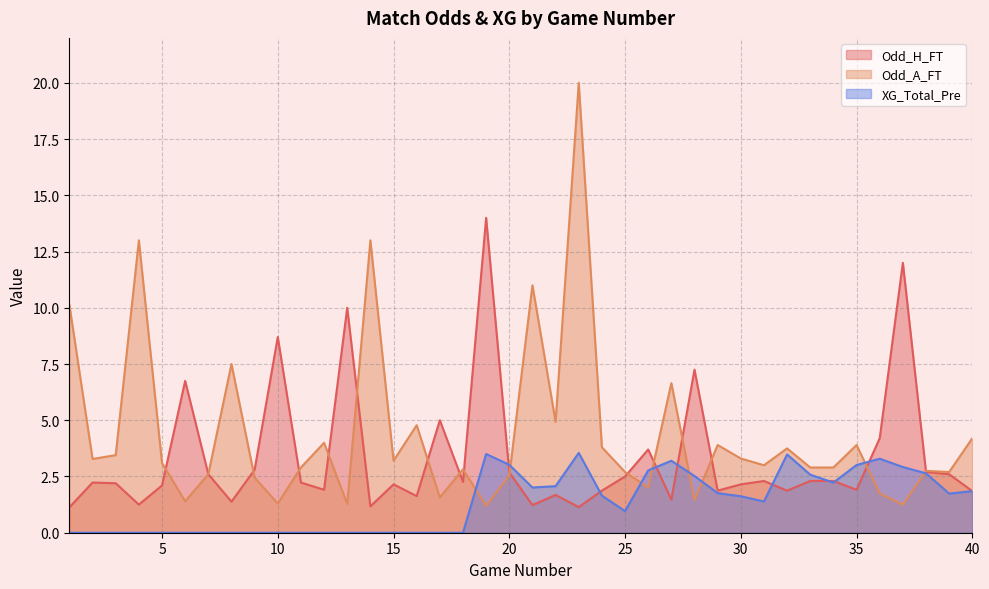

Reading left to right, extract all data points from this chart.

Odd_H_FT: 1.1	2.2	2.2	1.2	2.1	6.8	2.6	1.4	2.8	8.7	2.2	1.9	10.0	1.2	2.1	1.6	5.0	2.3	14.0	2.7	1.2	1.7	1.1	1.9	2.5	3.7	1.5	7.2	1.9	2.1	2.3	1.9	2.3	2.3	1.9	4.2	12.0	2.7	2.6	1.9
Odd_A_FT: 10.1	3.3	3.5	13.0	3.1	1.4	2.6	7.5	2.5	1.3	2.9	4.0	1.3	13.0	3.2	4.8	1.6	2.8	1.2	2.5	11.0	4.9	20.0	3.8	2.7	2.0	6.7	1.4	3.9	3.3	3.0	3.8	2.9	2.9	3.9	1.8	1.2	2.8	2.7	4.2
XG_Total_Pre: 0.0	0.0	0.0	0.0	0.0	0.0	0.0	0.0	0.0	0.0	0.0	0.0	0.0	0.0	0.0	0.0	0.0	0.0	3.5	3.0	2.0	2.1	3.5	1.6	1.0	2.8	3.2	2.5	1.8	1.6	1.4	3.5	2.6	2.2	3.0	3.3	2.9	2.6	1.7	1.9